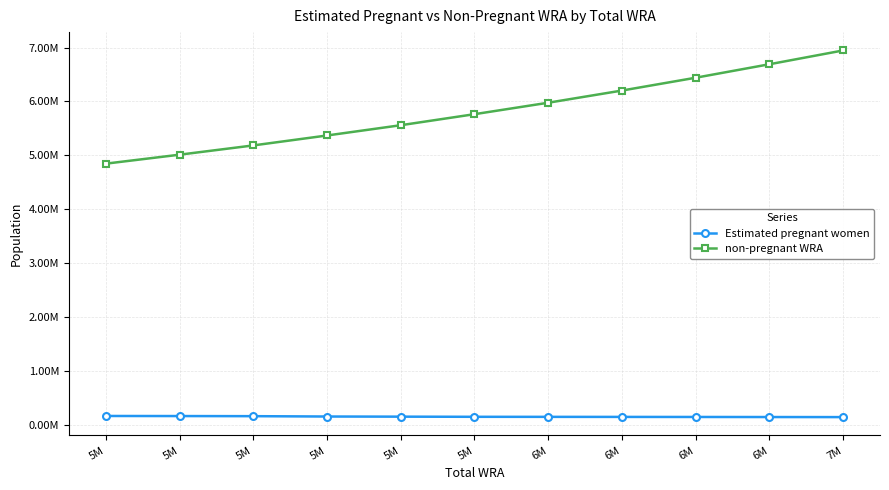

What is the greatest value displayed?

6947103.9